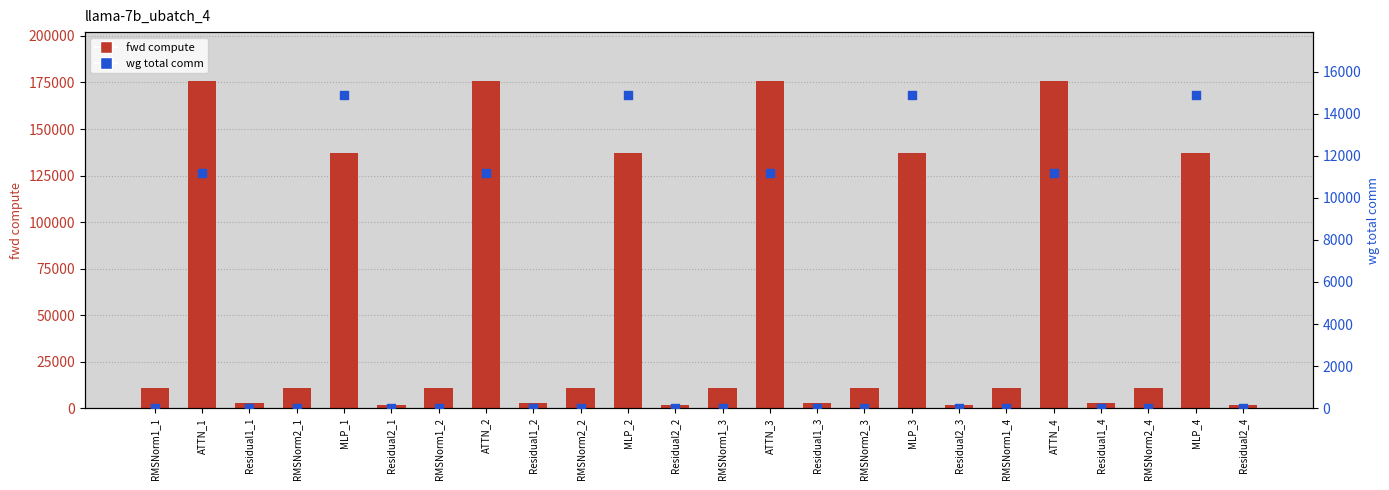

Which series has the largest Y range (max minus min)?

fwd compute